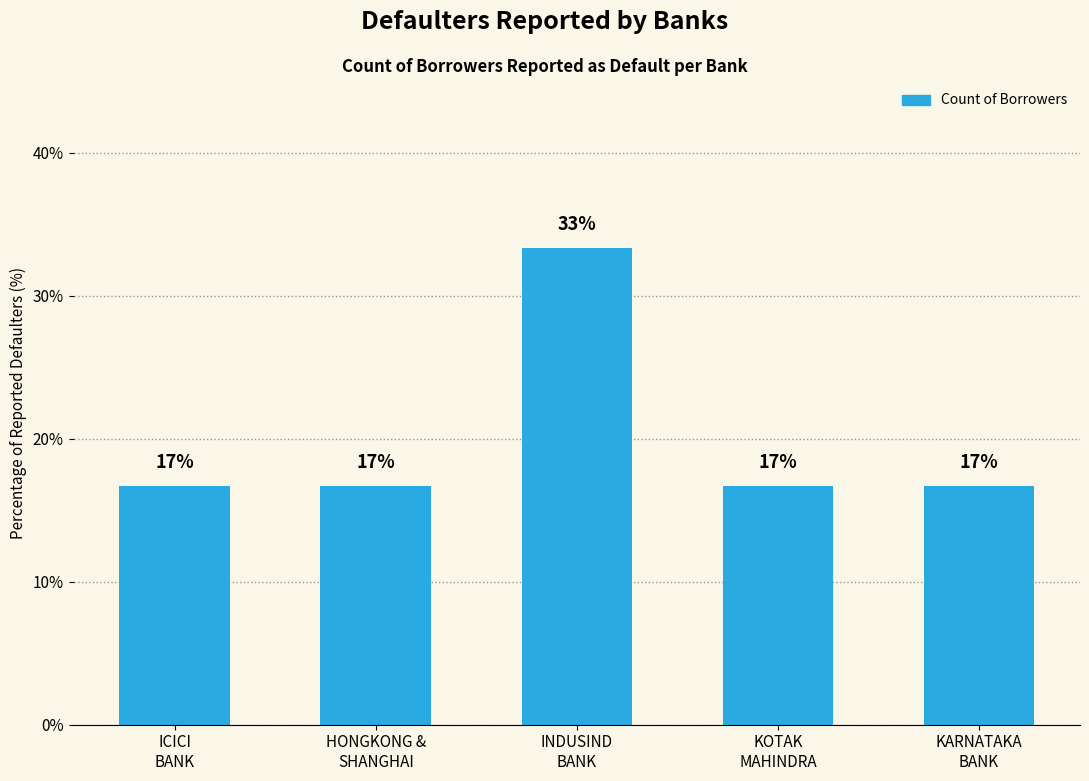

Rank the categories by value from highest to lowest.

INDUSIND
BANK, ICICI
BANK, HONGKONG &
SHANGHAI, KOTAK
MAHINDRA, KARNATAKA
BANK